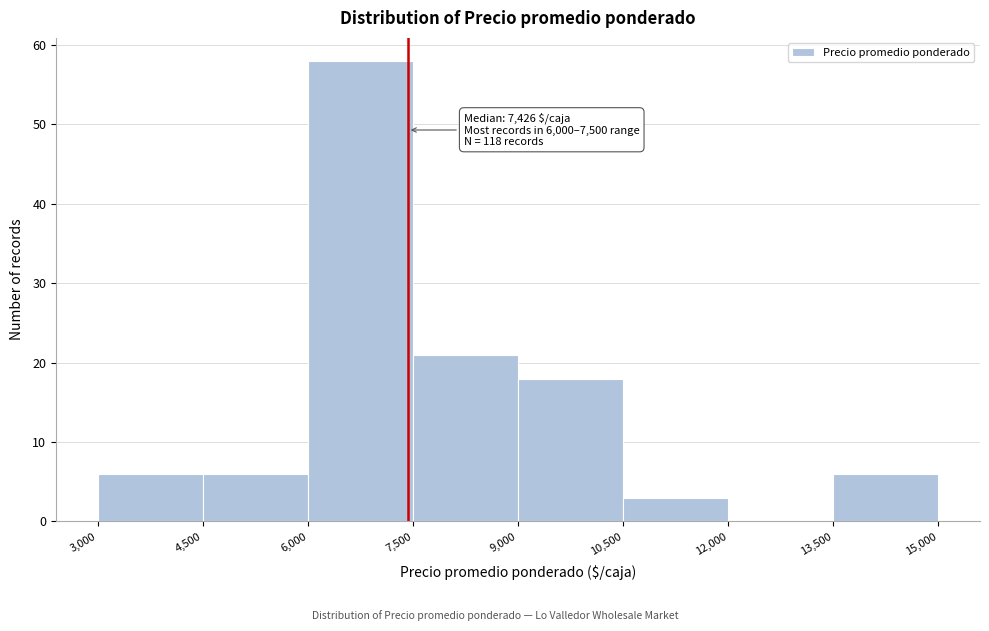

Which range on the x-axis has the tallest bar?

6,000 to 7,500